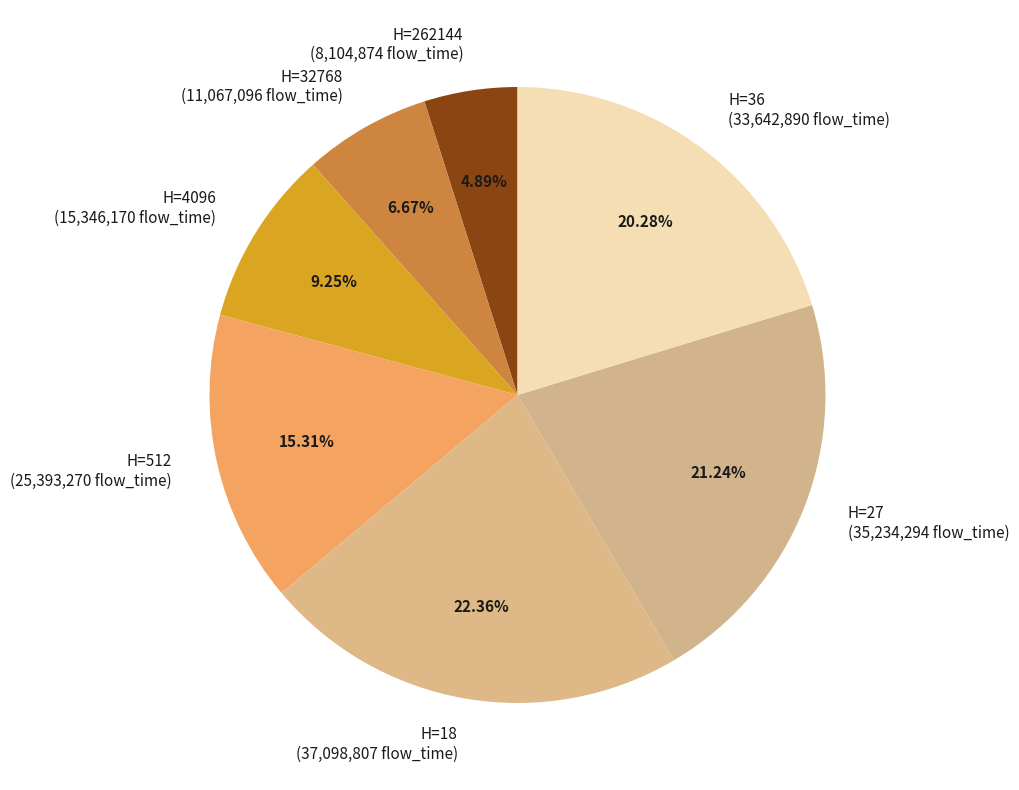

How many slices are in this pie chart?

7